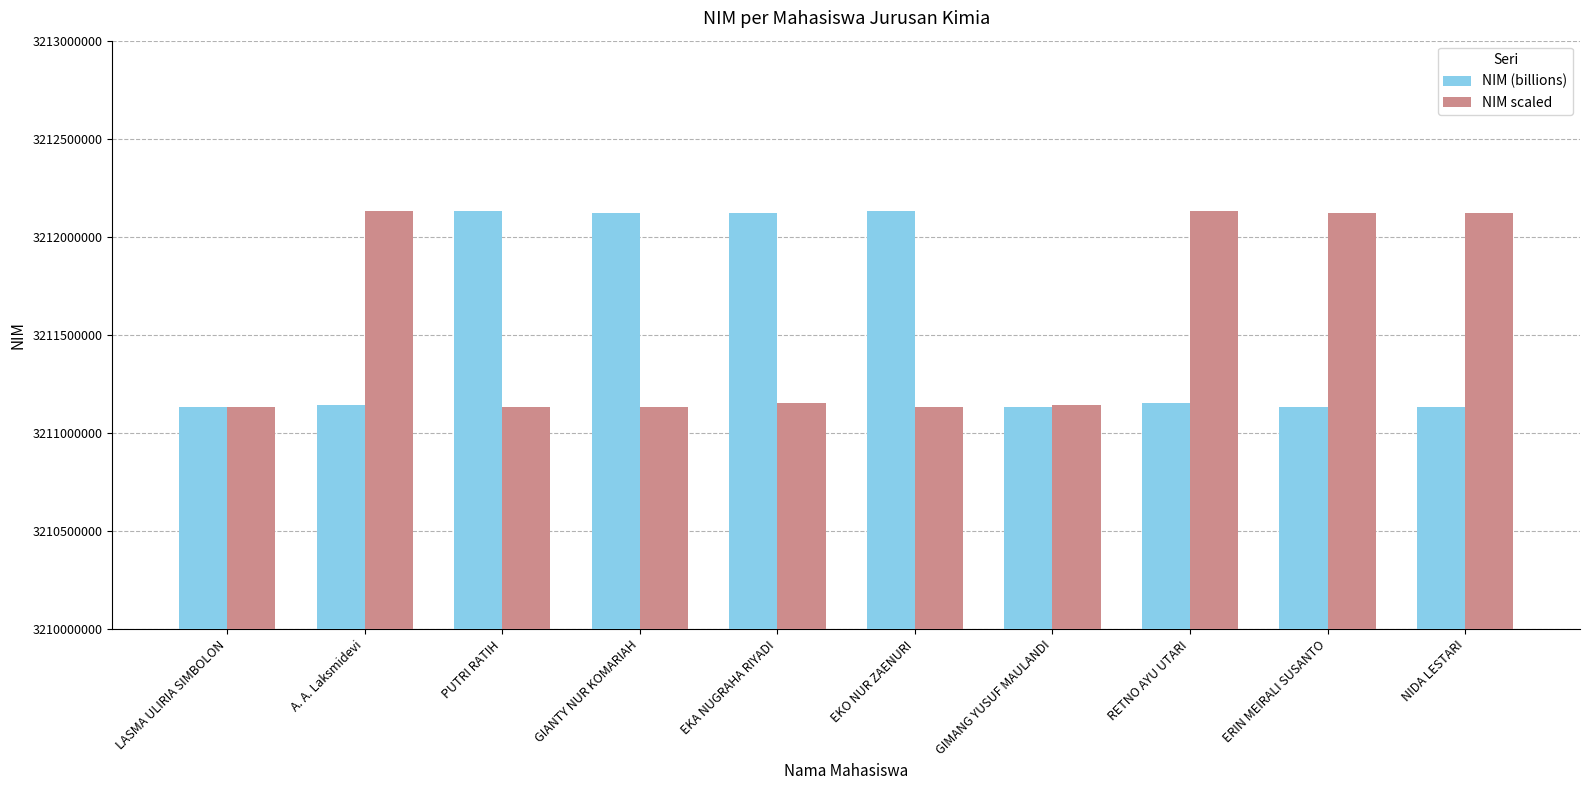

What is the difference between the second highest and second lowest values in the NIM (billions) series?

1000018